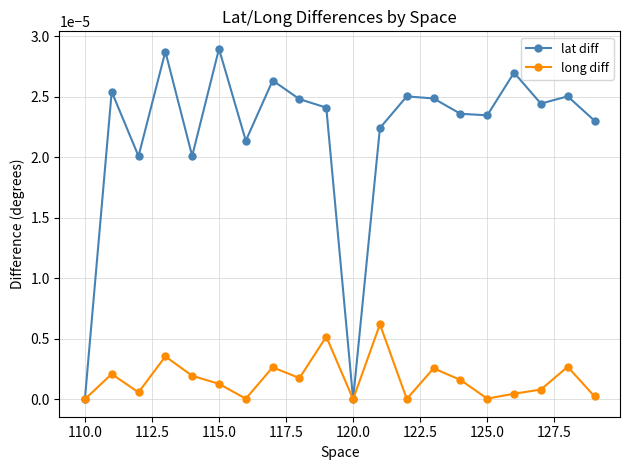

How many lines are shown in the chart?

2